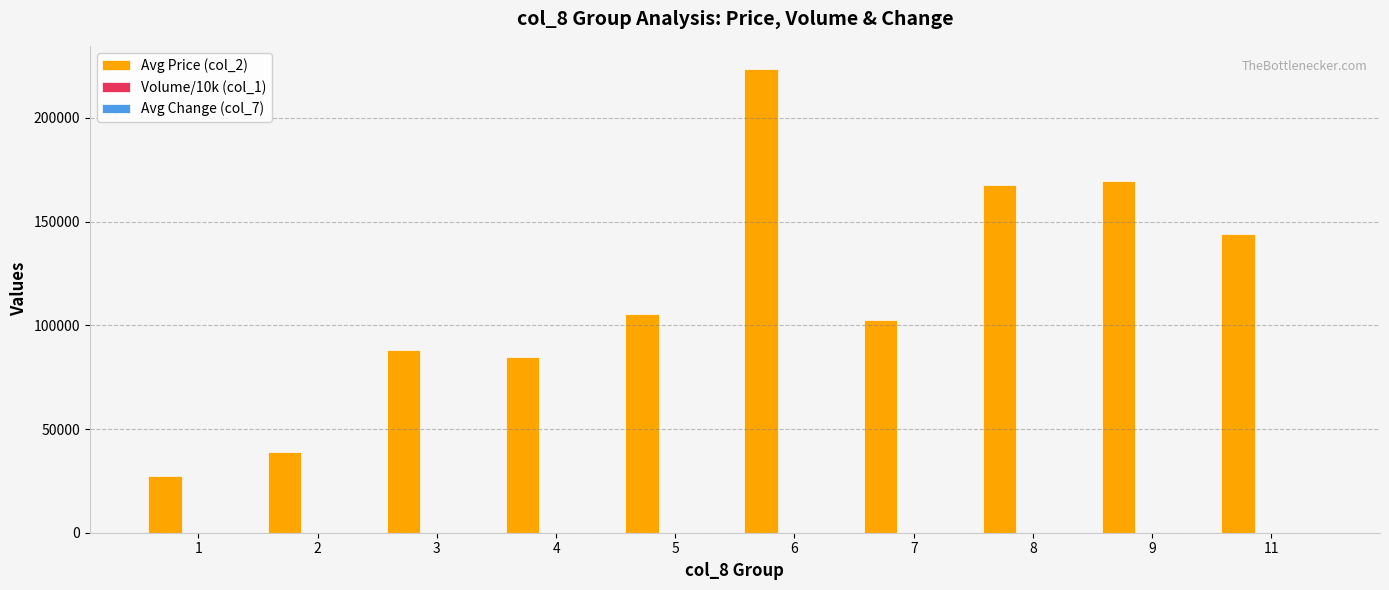

Which series has the largest total across all categories?

Avg Price (col_2)